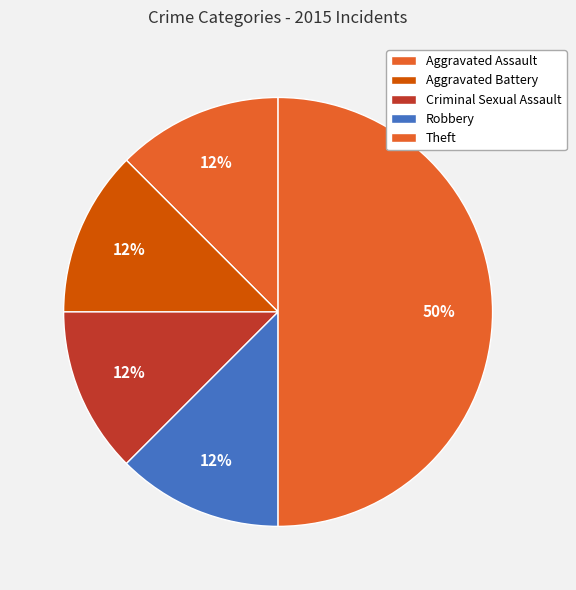

To the nearest percent, what portion does Robbery represent?

12%